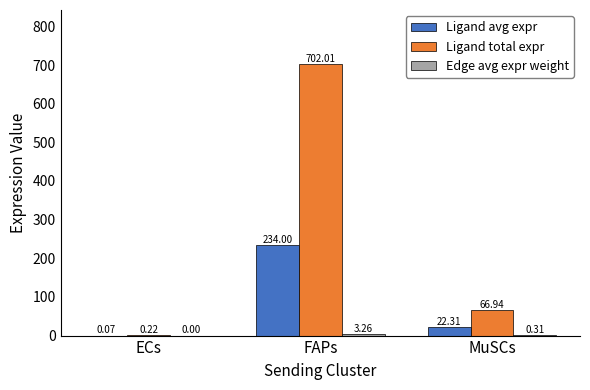

At which label is Ligand total expr closest to 351?

MuSCs